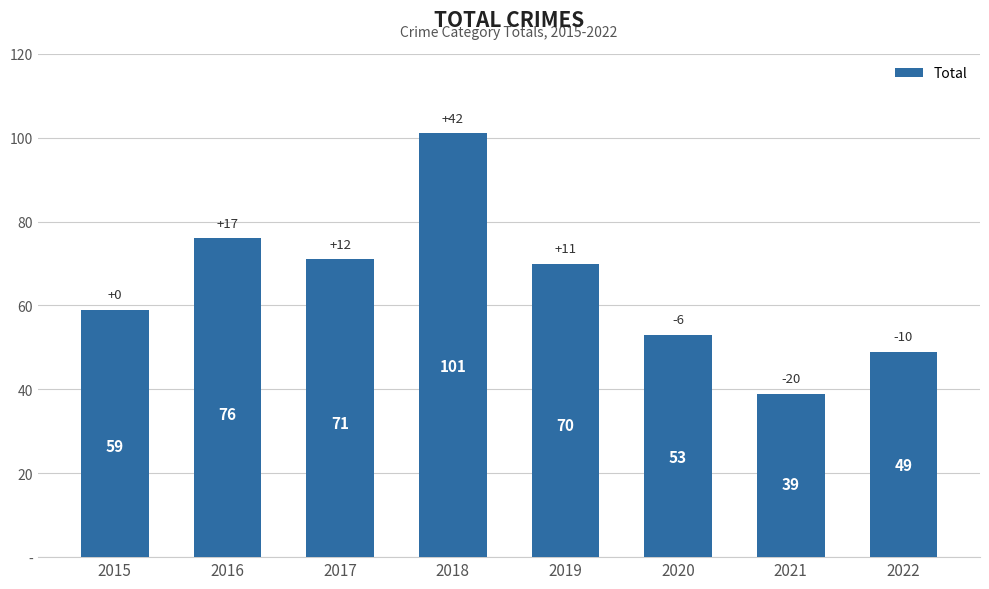

The chart shows a value of 39 at 2021. True or false?

True